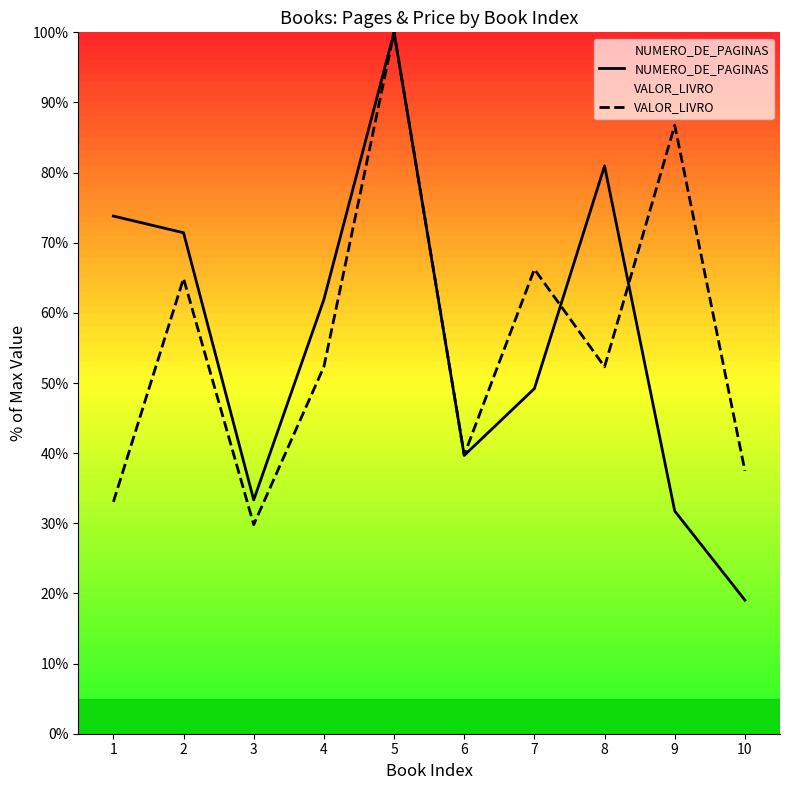

What is the lowest value of the NUMERO_DE_PAGINAS series?

19.0